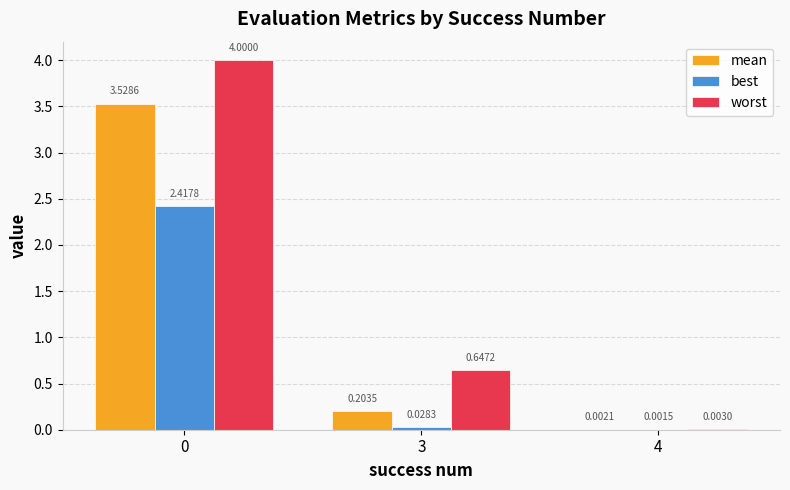

Is the value of worst at 0 greater than the value of best at 0?

Yes